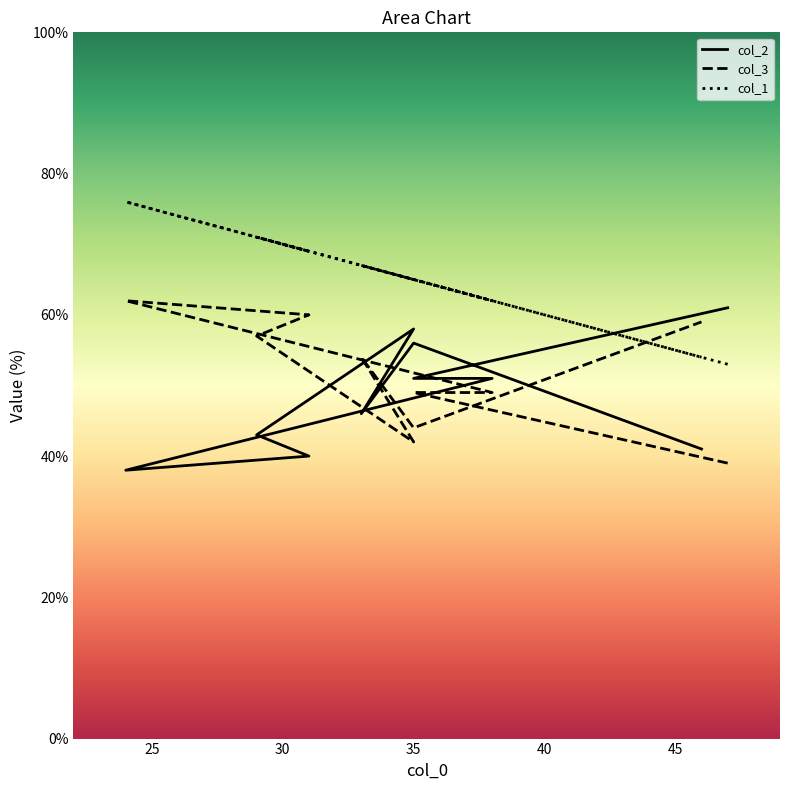

Which series has the largest total across all categories?

col_1